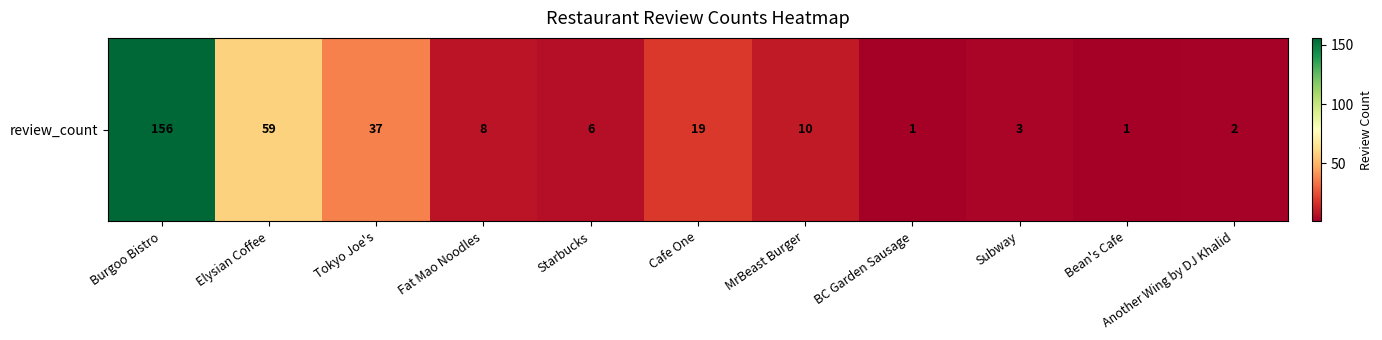

What is the change in value from Fat Mao Noodles to BC Garden Sausage?

-7